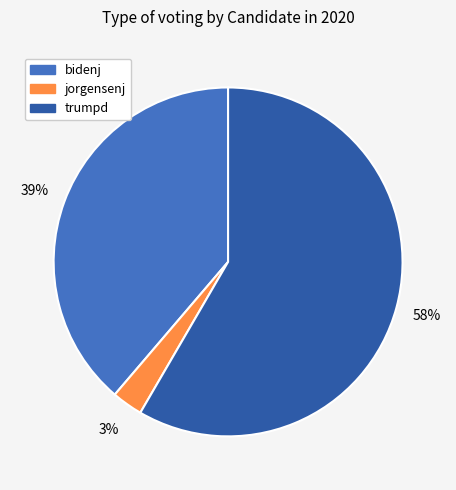

Combined, do jorgensenj and trumpd account for over 50%?

Yes